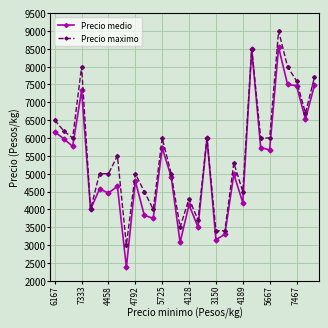

What is the value of the Precio medio point at the 20th from the left?

3300